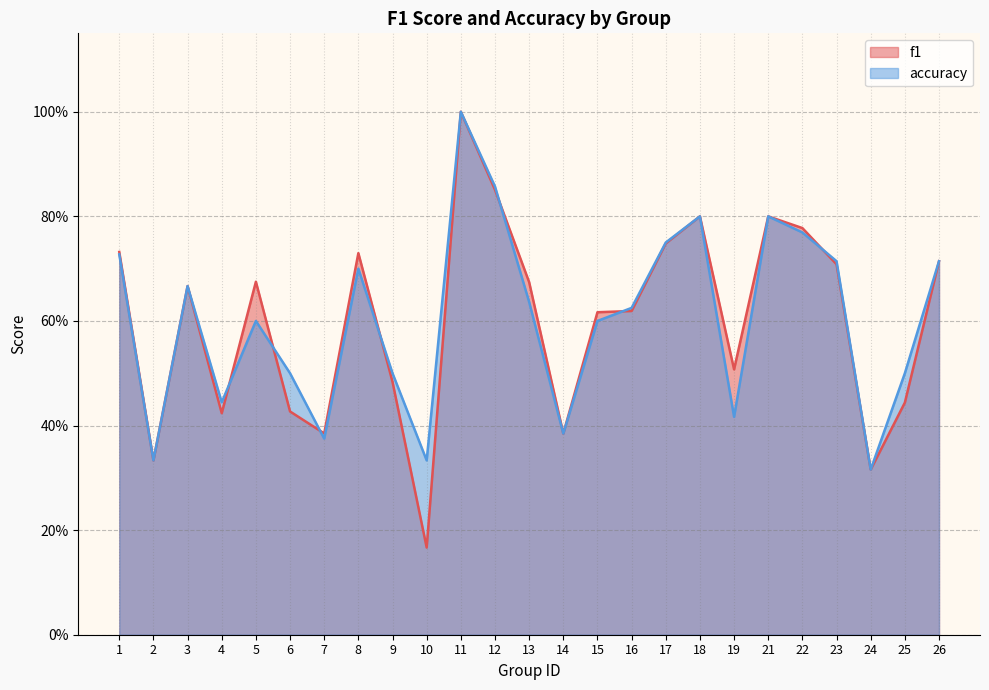

Rank the series by their maximum value, from lowest to highest.

f1, accuracy